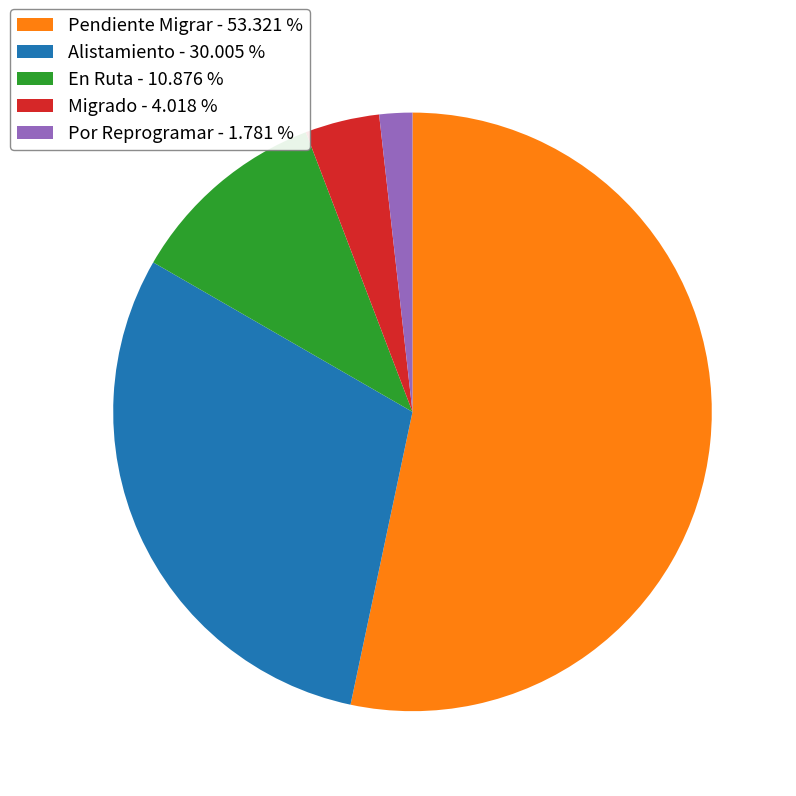

Rank the categories by value from highest to lowest.

Pendiente Migrar, Alistamiento, En Ruta, Migrado, Por Reprogramar